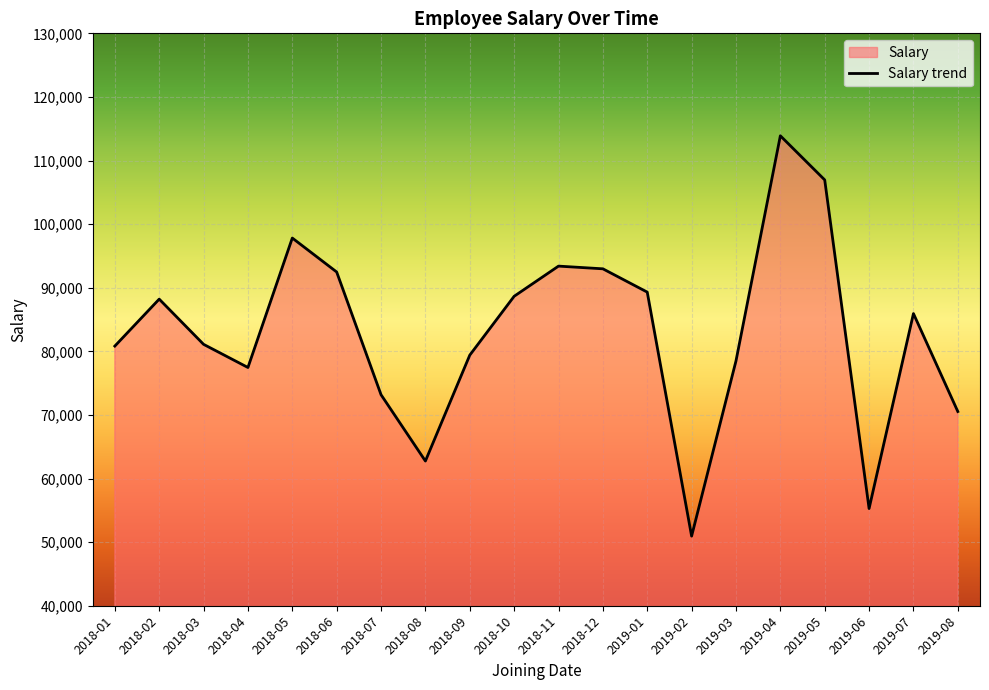

How many distinct data groups are displayed?

1